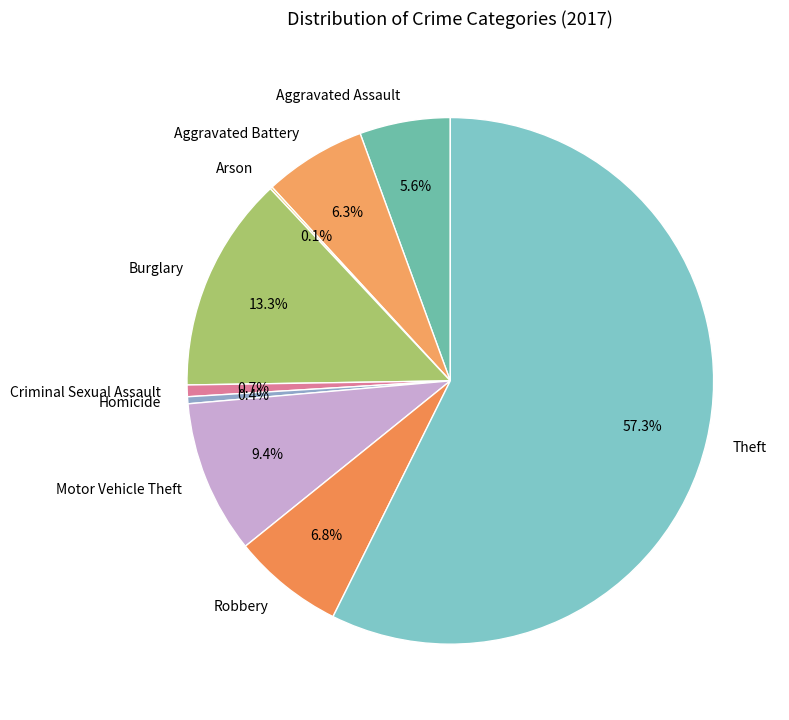

Between Aggravated Assault and Burglary, which is larger?

Burglary